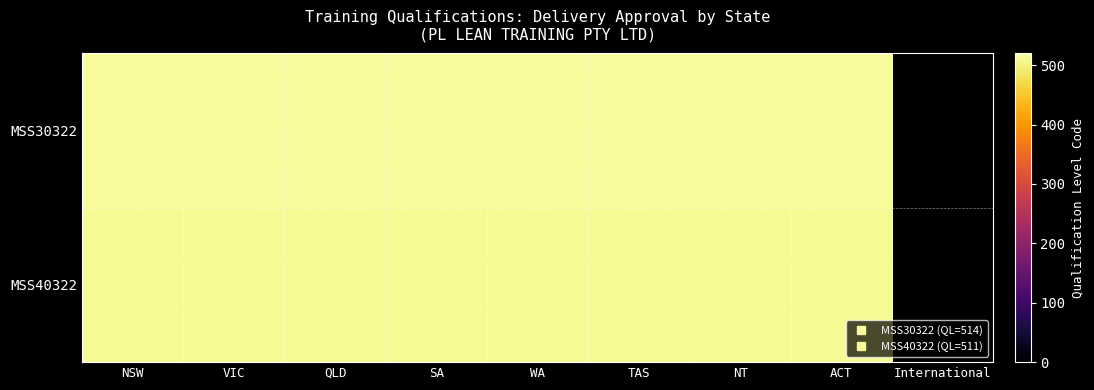

Reading right to left, extract all data points from this chart.

MSS30322: International=0	ACT=514	NT=514	TAS=514	WA=514	SA=514	QLD=514	VIC=514	NSW=514
MSS40322: International=0	ACT=511	NT=511	TAS=511	WA=511	SA=511	QLD=511	VIC=511	NSW=511